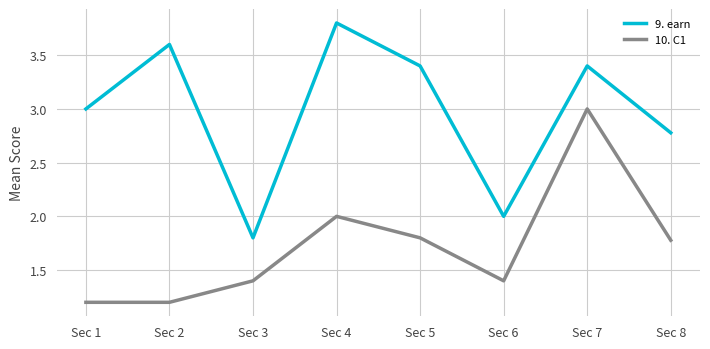

In 10. C1, how many points are higher than both neighbors (excluding endpoints)?

2